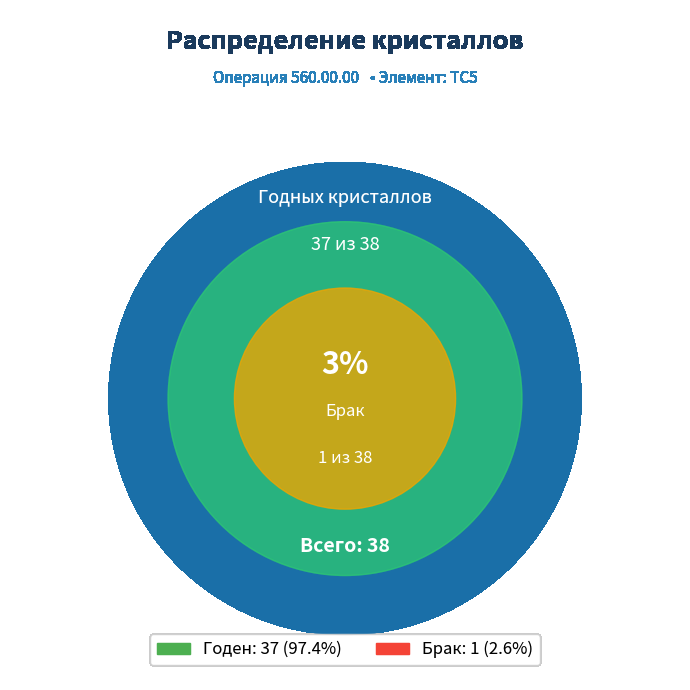

What is the majority slice?

Годен